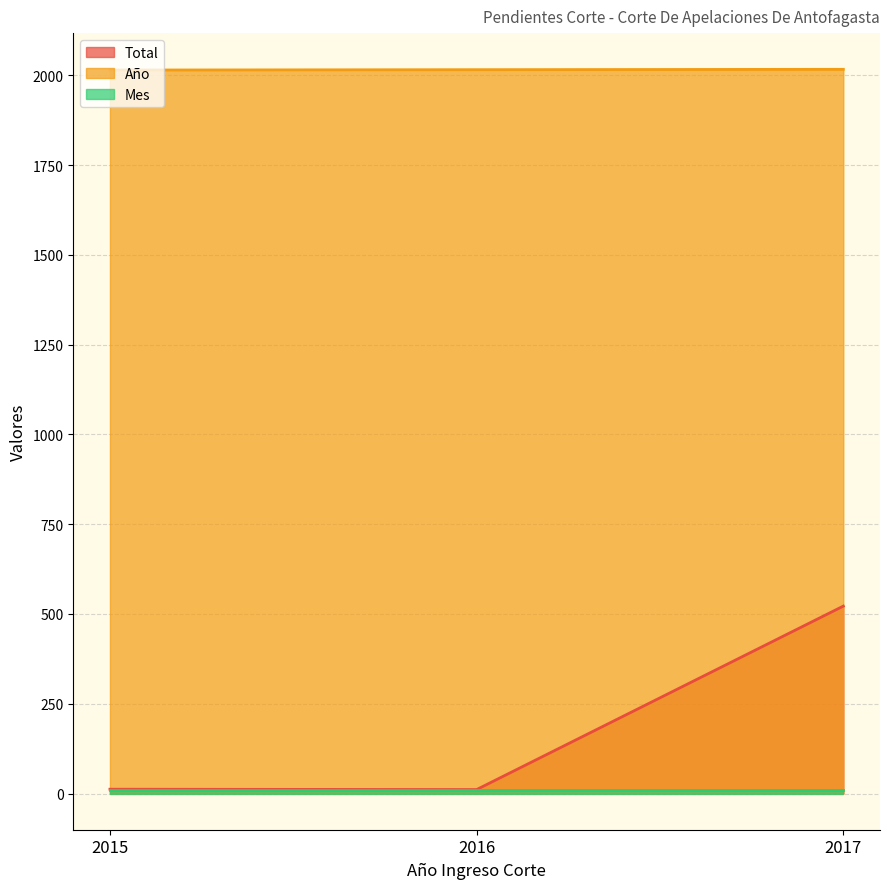

At how many categories does at least one series exceed 1736?

3